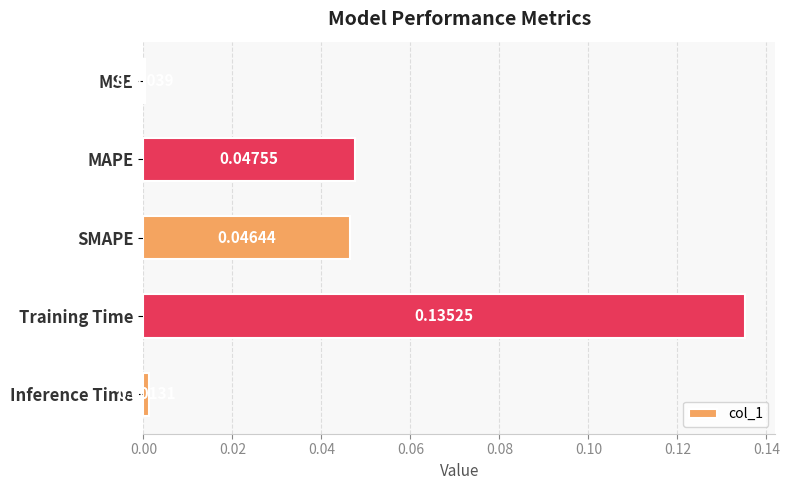

Which category has the highest value across all series?

Training Time